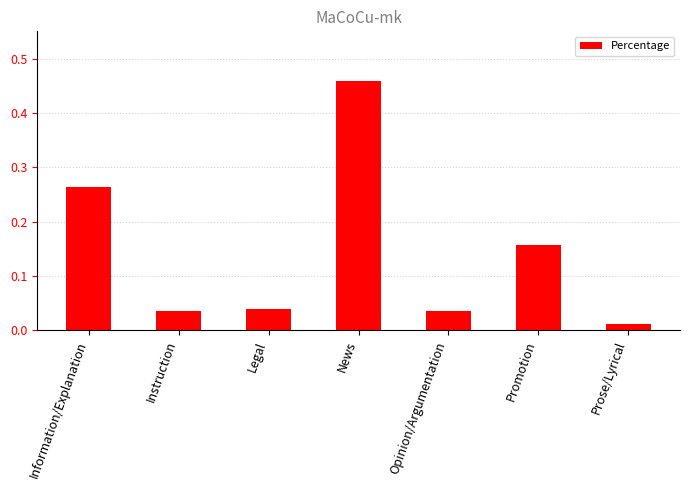

What is the difference between the maximum and second lowest values?

0.4